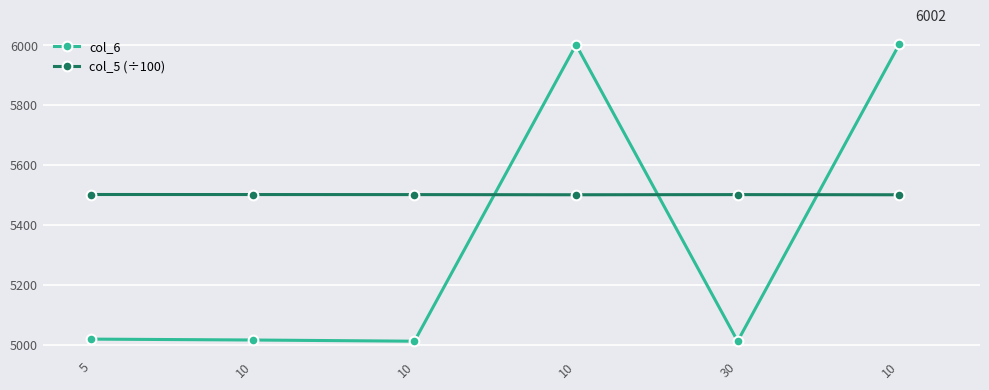

How many distinct data groups are displayed?

2